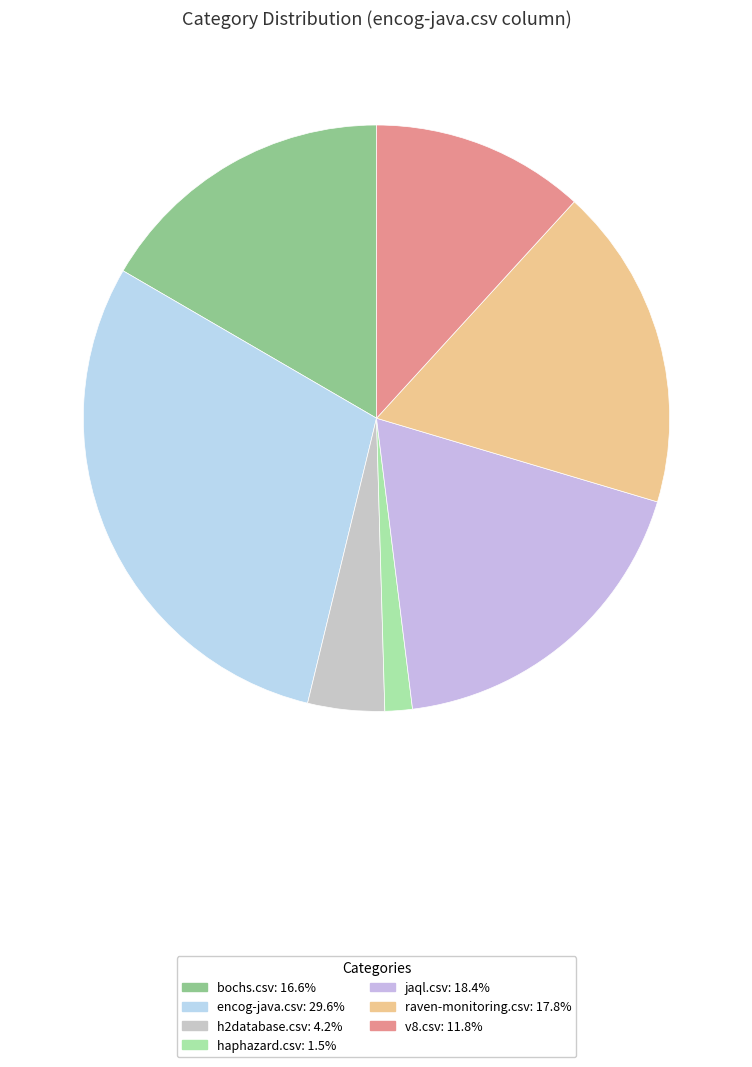

To the nearest percent, what percentage of the pie is v8.csv?

12%